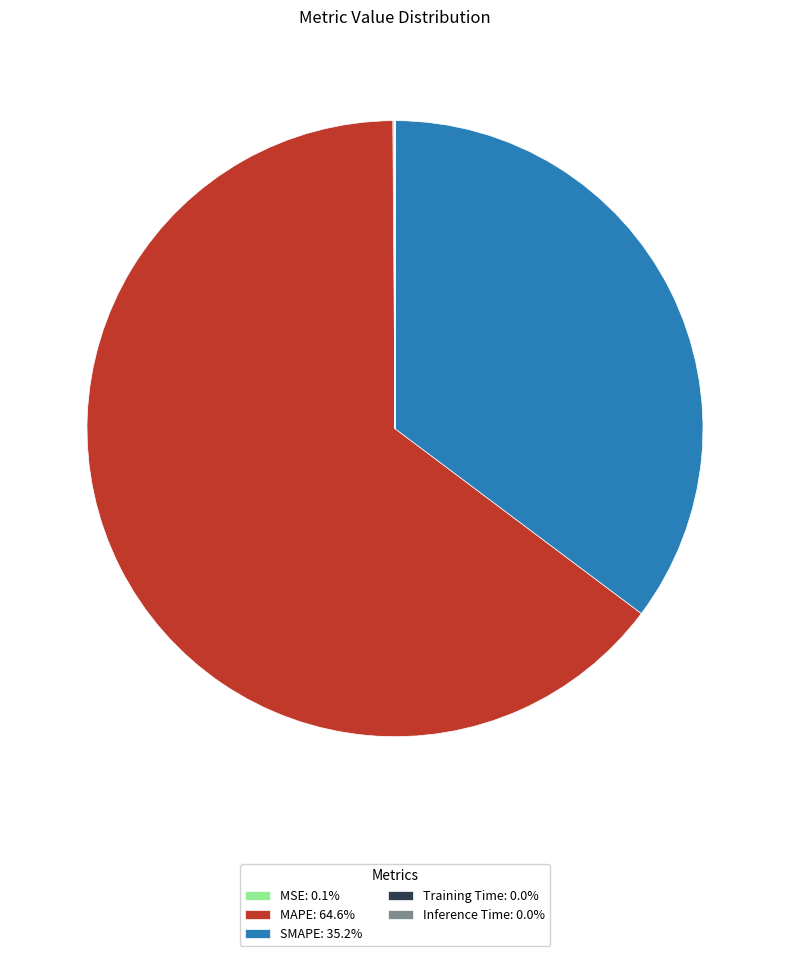

Is there any slice that represents more than half of the pie?

Yes